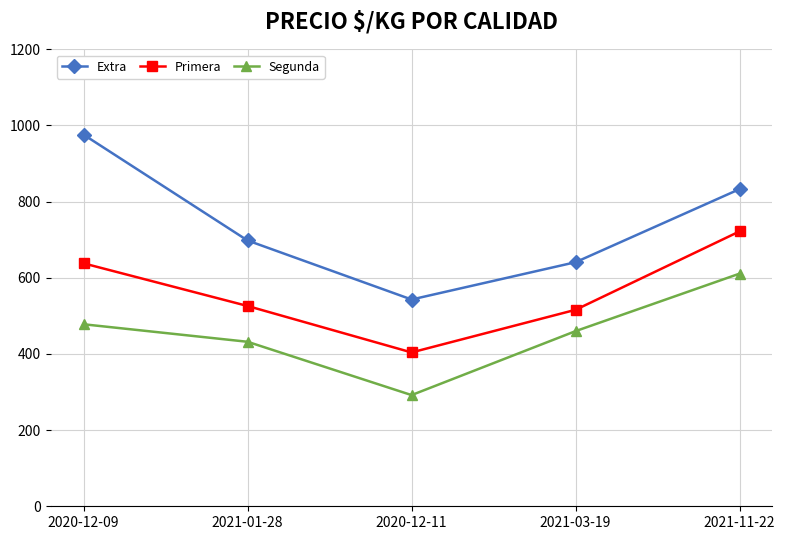

True or false: Extra and Primera intersect in this chart.

False